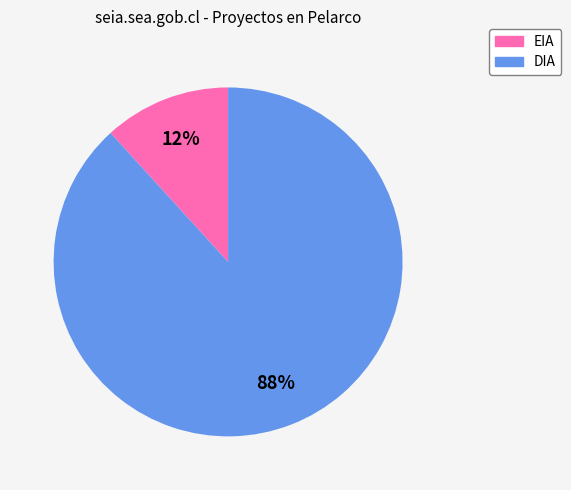

Between EIA and DIA, which is larger?

DIA